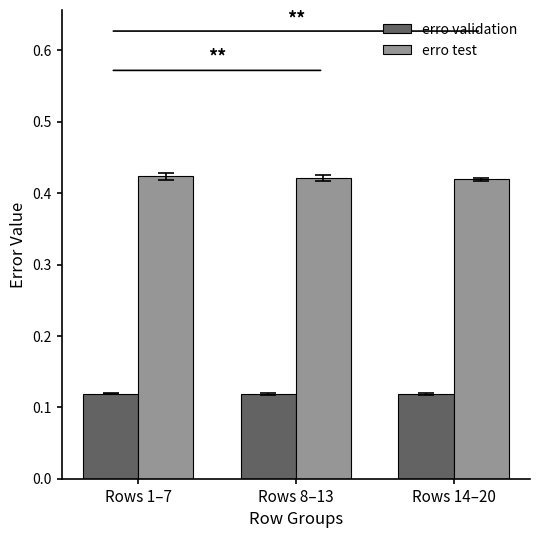

Rank the series at Rows 8–13 from highest to lowest value.

erro test, erro validation